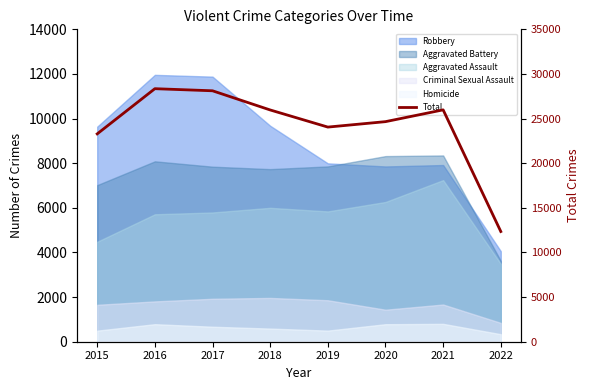

Rank the categories by value from highest to lowest.

2016, 2017, 2021, 2018, 2020, 2019, 2015, 2022